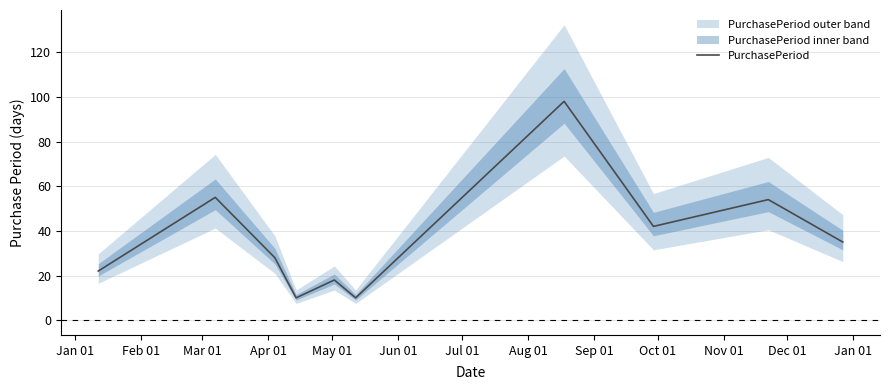

How many distinct data groups are displayed?

1